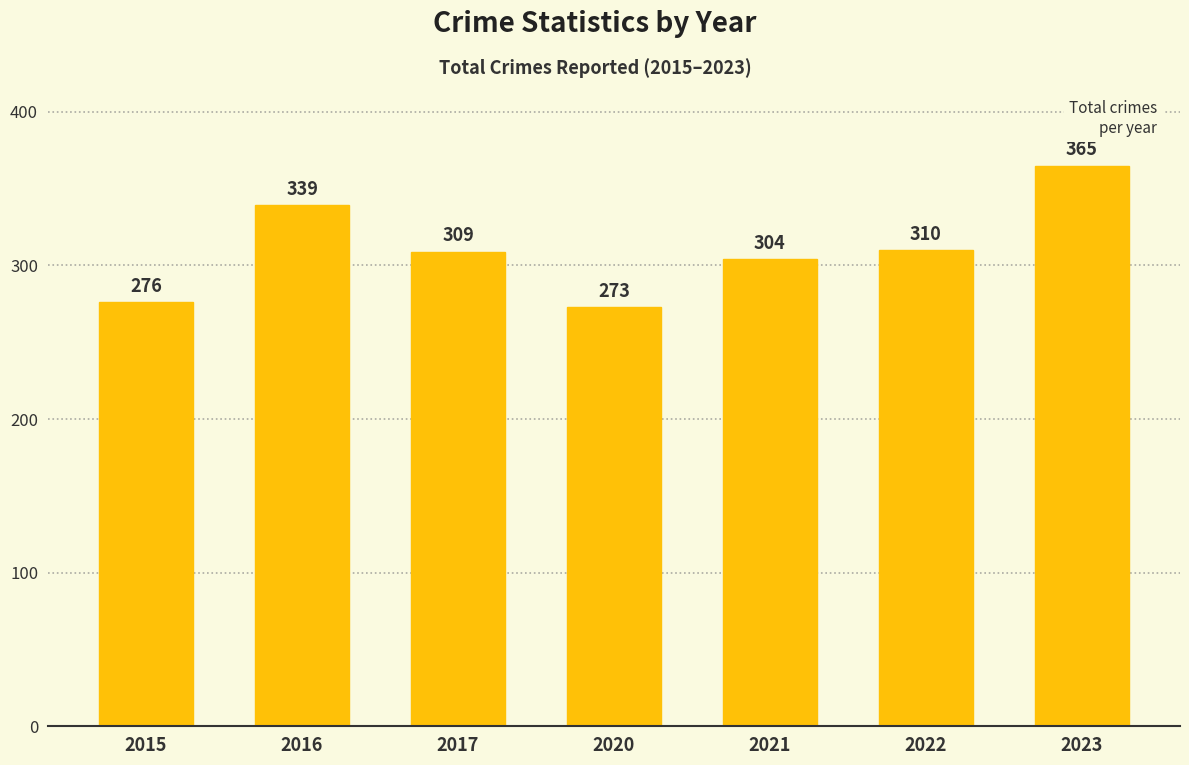

Where is the data nearest to the value 319?

2022